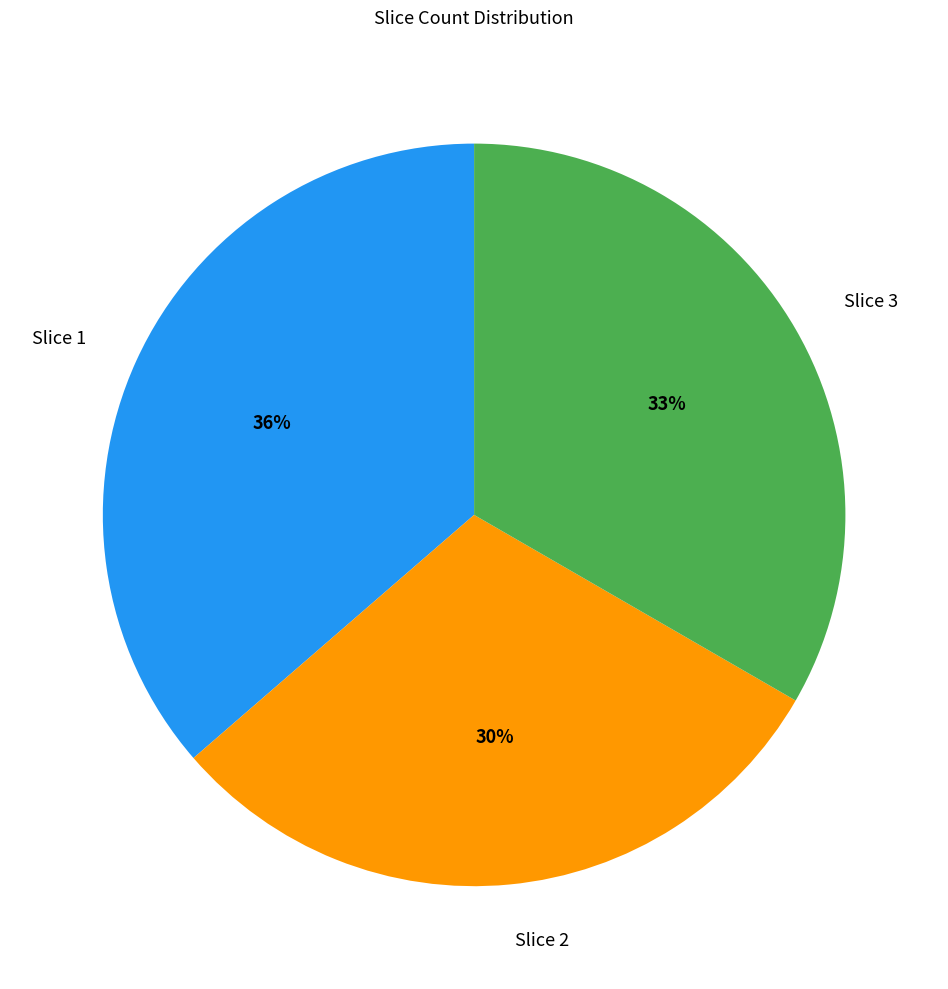

What is the ratio of the value at Slice 3 to the value at Slice 2?

1.1